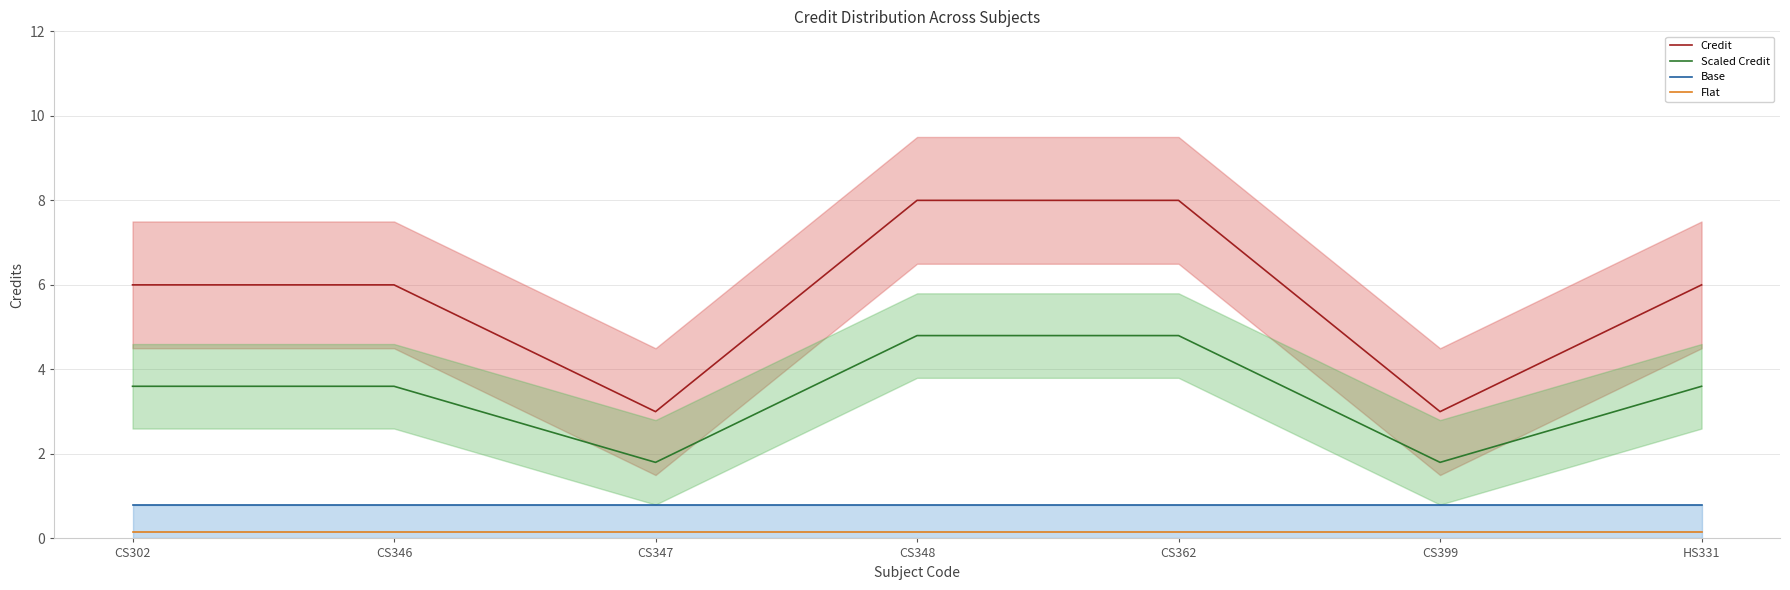

Between CS302 and CS346, which series saw the biggest shift?

Credit